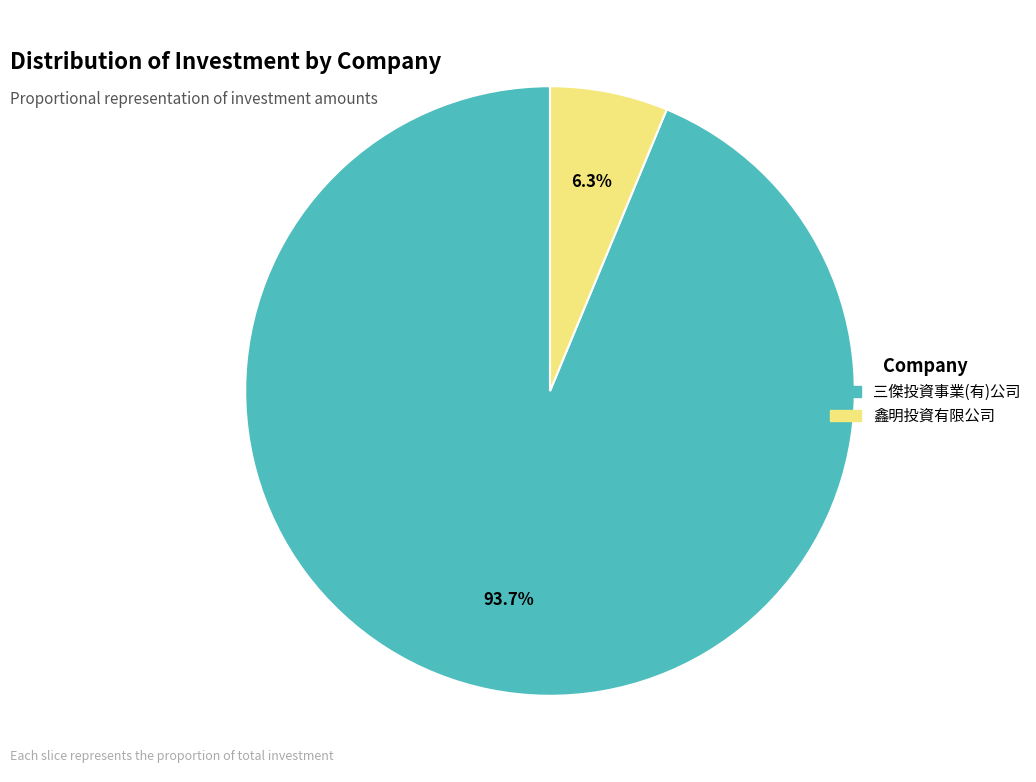

Between 三傑投資事業(有)公司 and 鑫明投資有限公司, which is larger?

三傑投資事業(有)公司